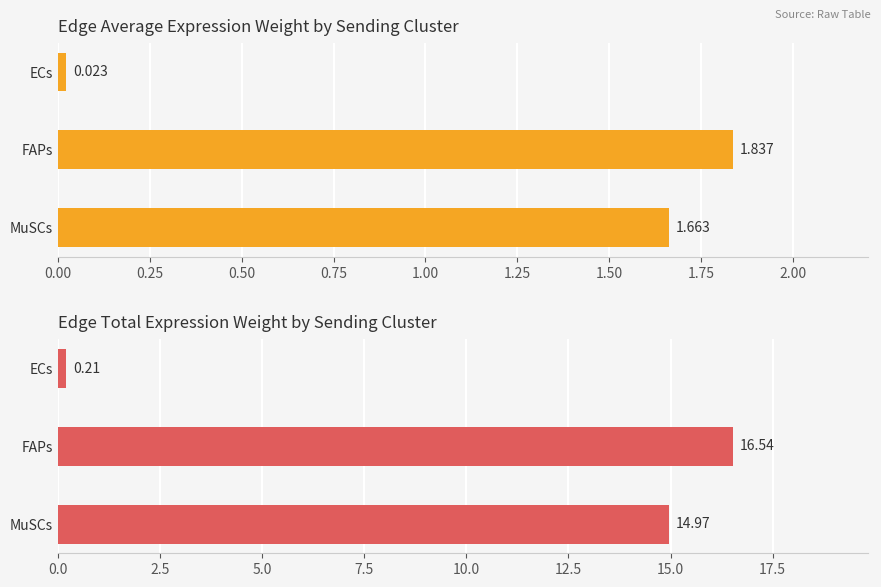

Reading right to left, transcribe all the data shown in this chart.

Edge average expression weight: 1.7	1.8	0.0
Edge total expression weight: 15.0	16.5	0.2